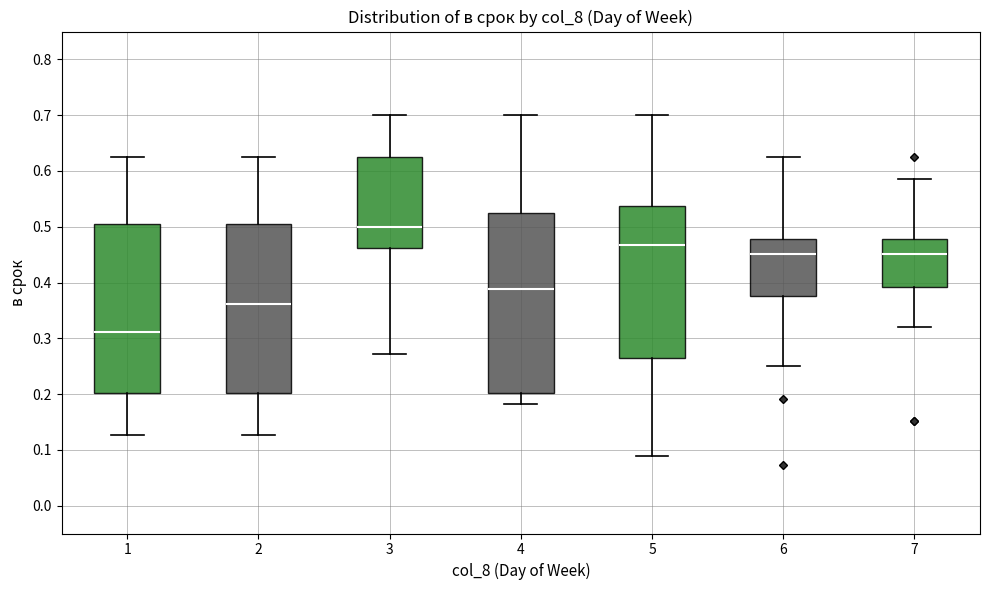

Reading left to right, read every box against the y-axis: the position of its median line, the range the box covers, and the ends of its whiskers. The values are not printed on the chart, so give them approximately, as read against the axis.

1: median 0.31, box 0.20 to 0.51, whiskers 0.13 to 0.63
2: median 0.36, box 0.20 to 0.51, whiskers 0.13 to 0.63
3: median 0.50, box 0.46 to 0.63, whiskers 0.27 to 0.70
4: median 0.39, box 0.20 to 0.53, whiskers 0.18 to 0.70
5: median 0.47, box 0.27 to 0.54, whiskers 0.09 to 0.70
6: median 0.45, box 0.38 to 0.48, whiskers 0.25 to 0.63
7: median 0.45, box 0.39 to 0.48, whiskers 0.32 to 0.59